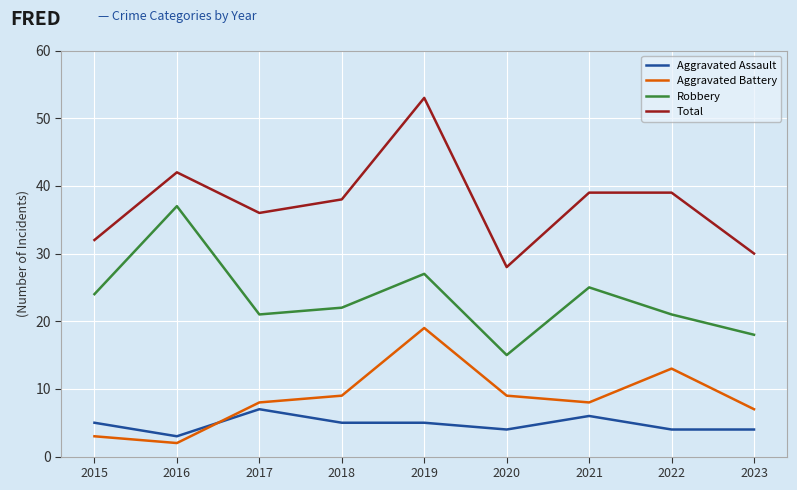

True or false: Robbery and Aggravated Assault intersect in this chart.

False